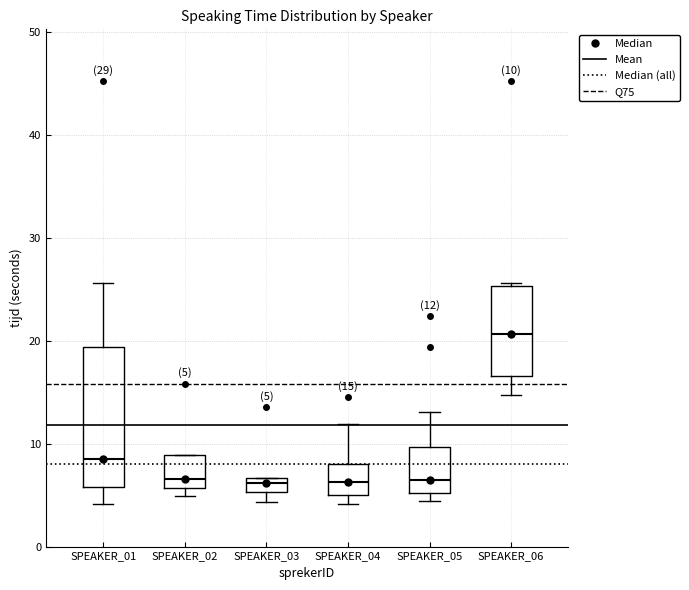

Comparing the boxes themselves (not the whiskers), which one is the tallest?

SPEAKER_01